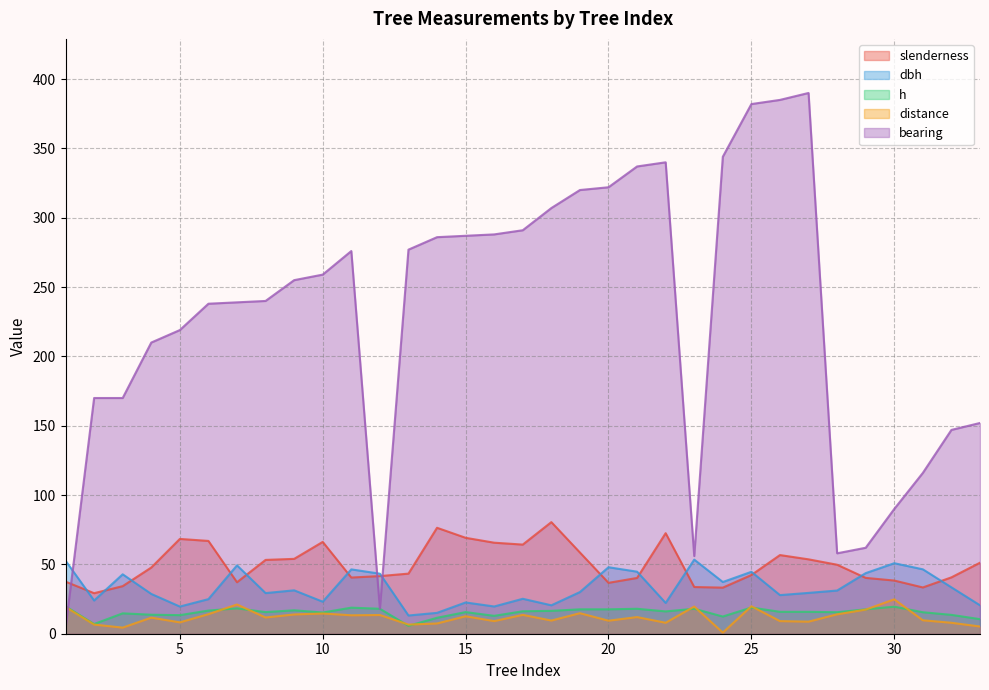

List the series in order of their peak value, highest first.

bearing, slenderness, dbh, distance, h